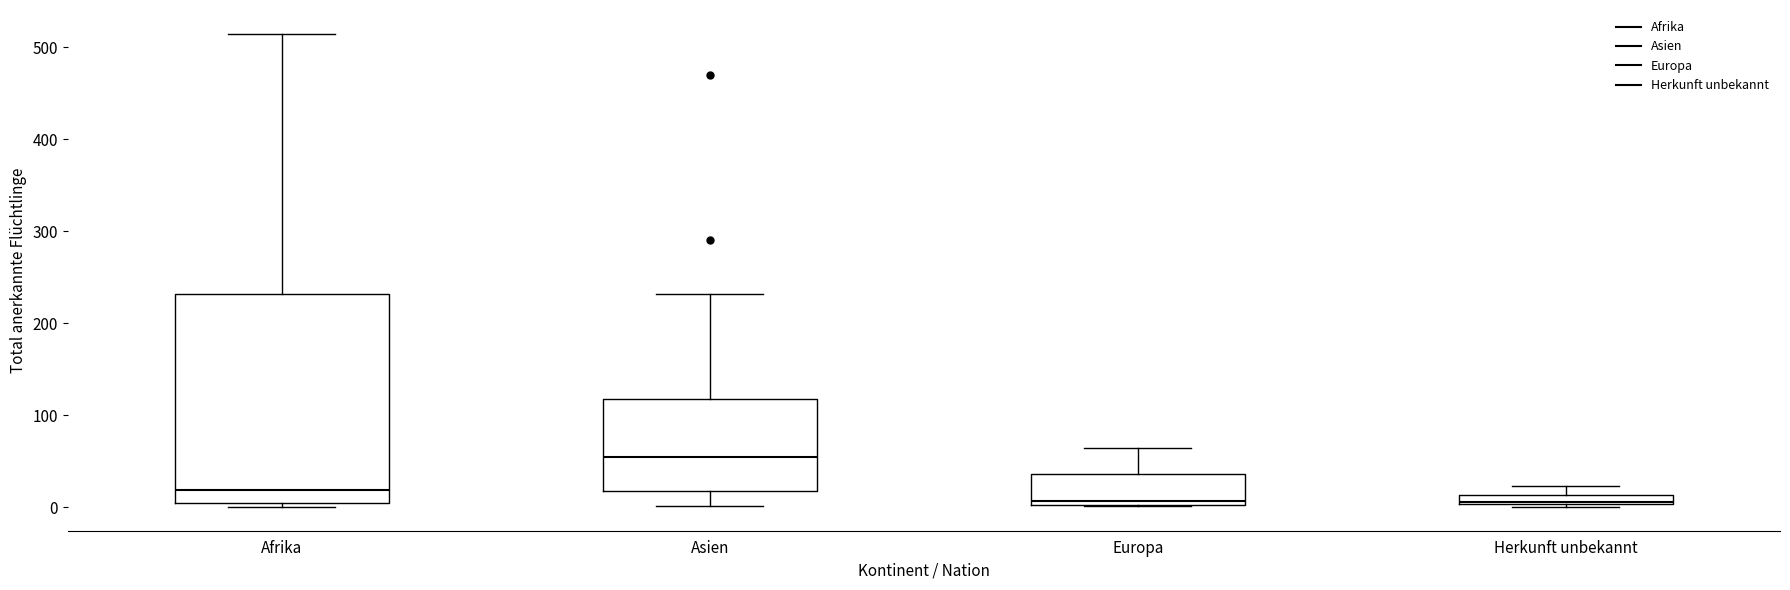

Comparing the boxes themselves (not the whiskers), which one is the tallest?

Afrika